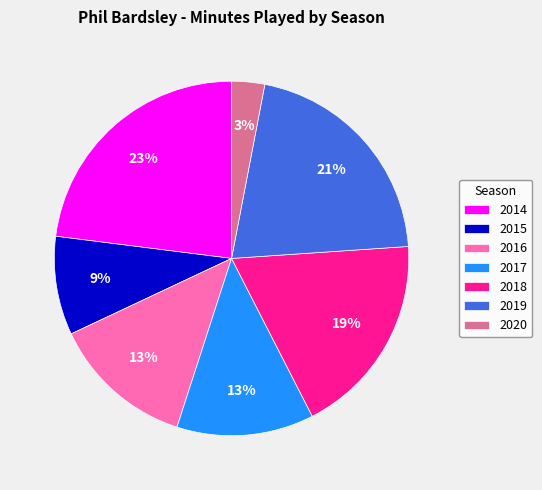

To the nearest percent, what percentage of the pie is 2017?

13%